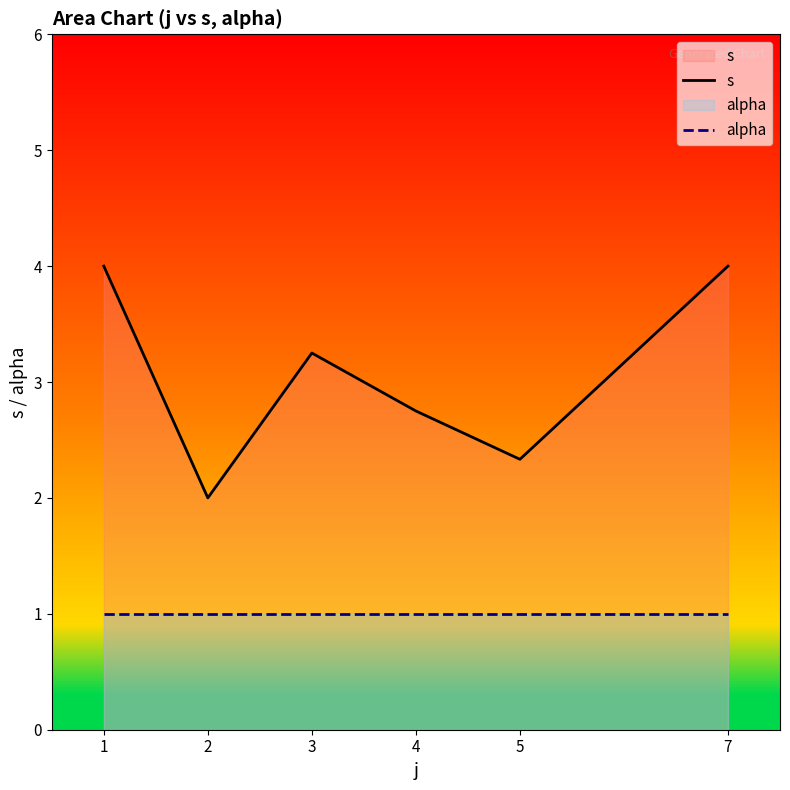

The s series shows 6.5 at 1. True or false?

False